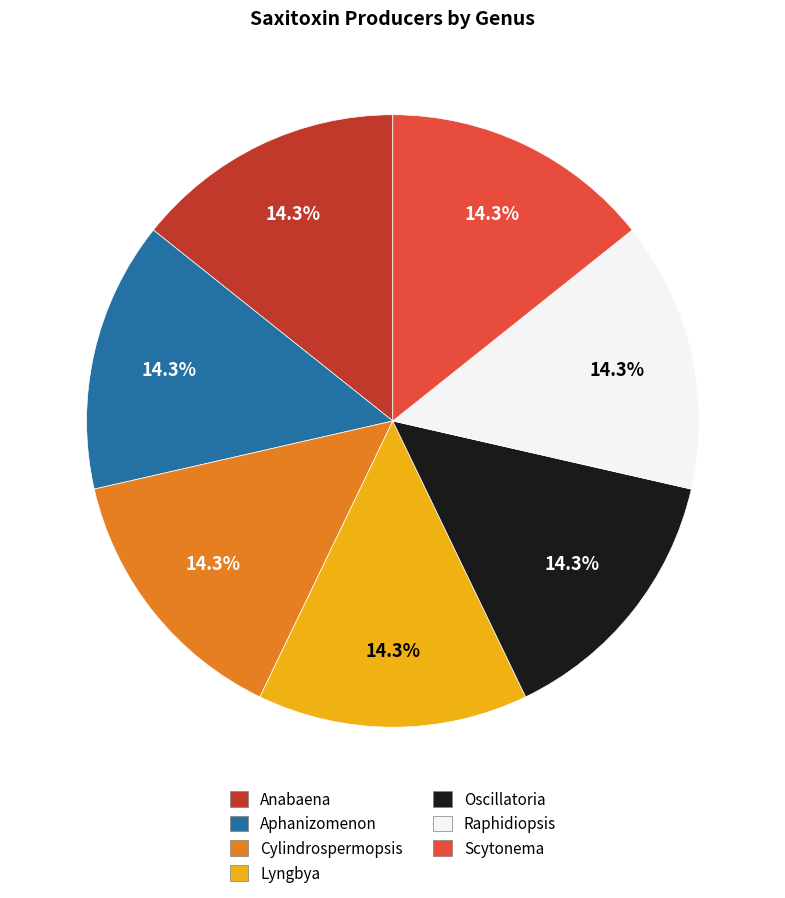

Does any single category account for the majority?

No